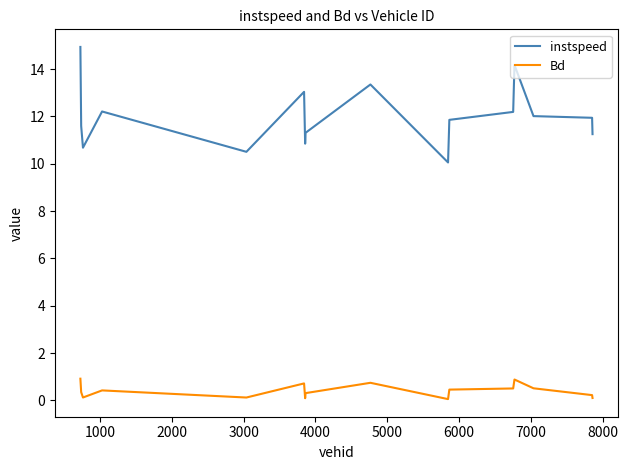

What is the highest value of the instspeed series?

14.9